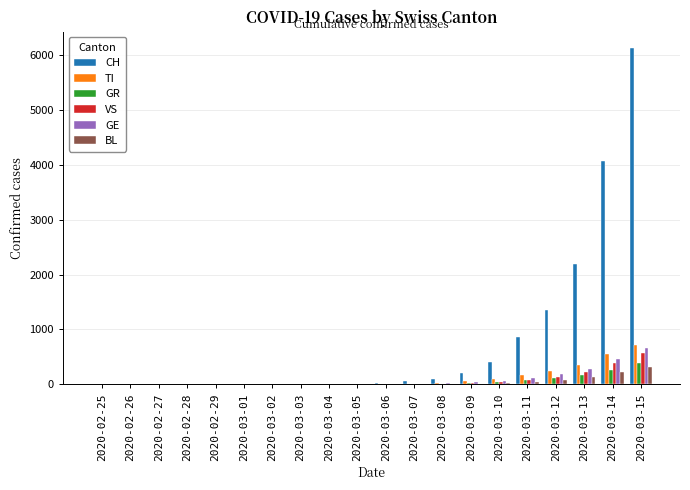

Count the number of data series in this chart.

6